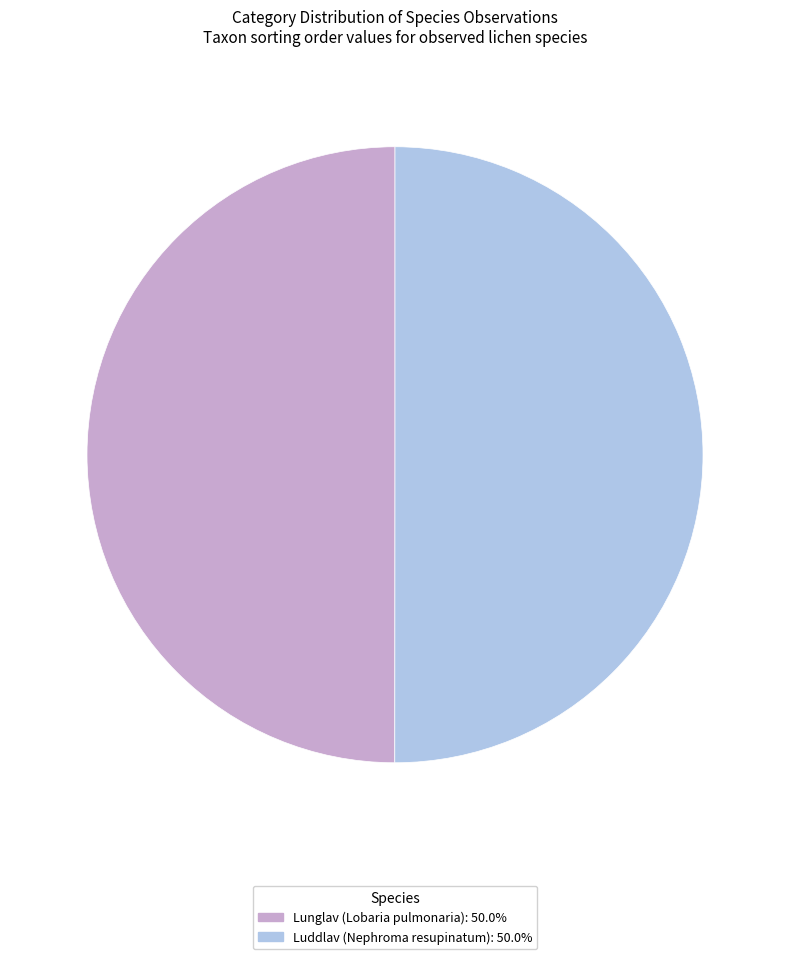

What is the ratio of the value at Luddlav (Nephroma resupinatum): 50.0% to the value at Lunglav (Lobaria pulmonaria): 50.0%?

1.0